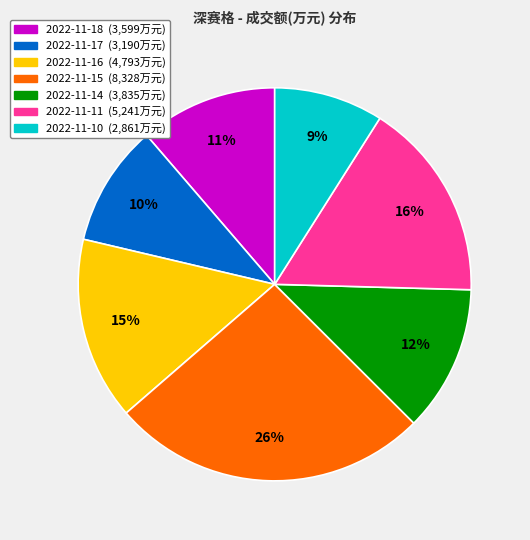

To the nearest percent, what portion does 2022-11-16 represent?

15%